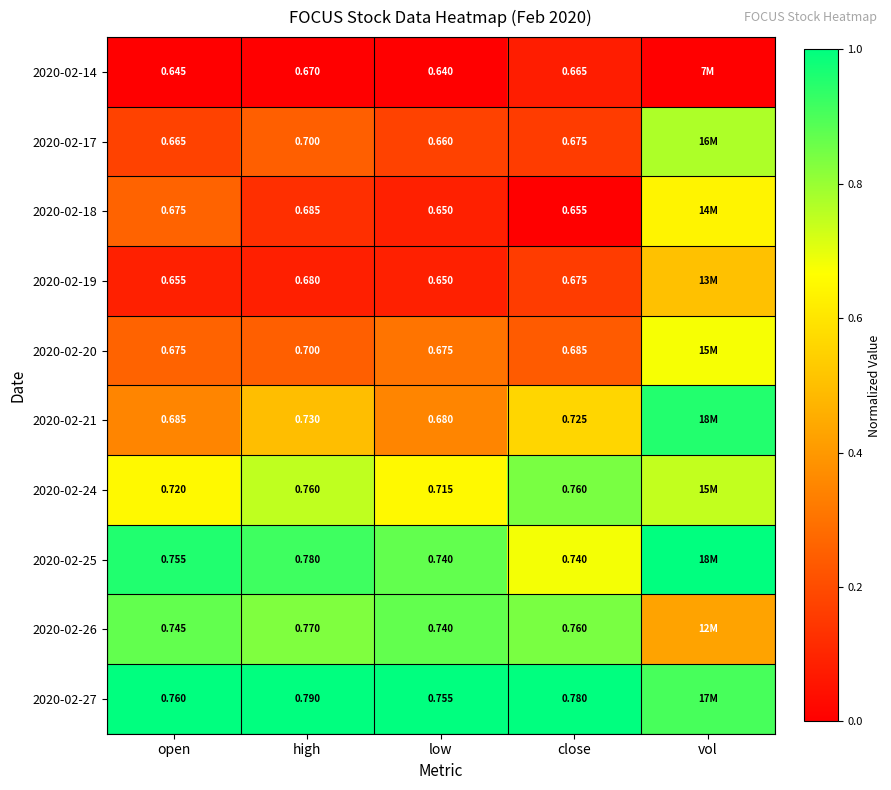

At which category is the sum across all series the highest?

vol